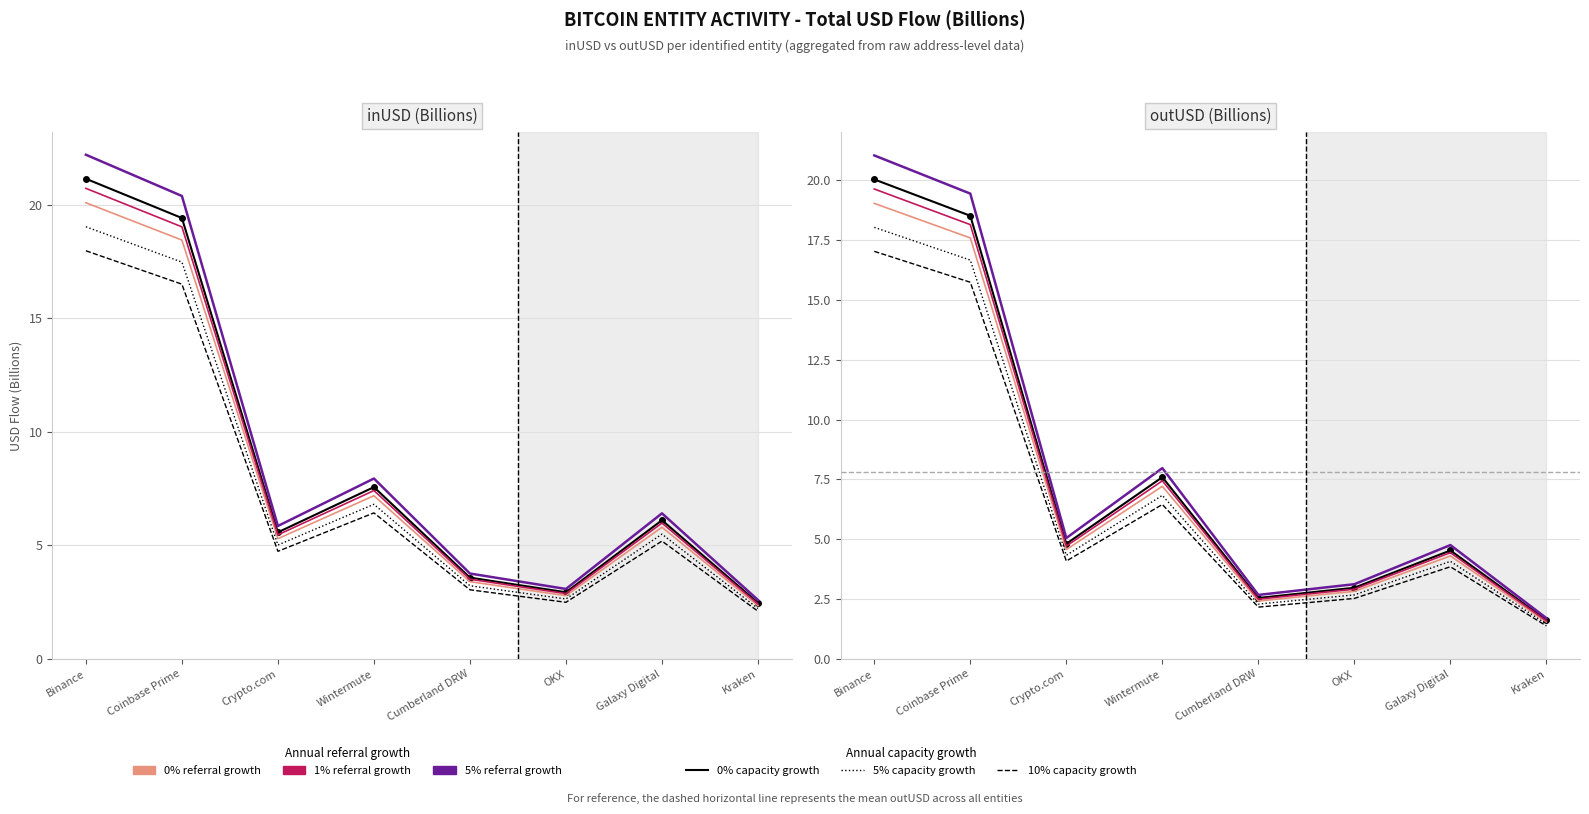

What is the difference between the 0% referral growth values at Binance and Cumberland DRW?

16.6